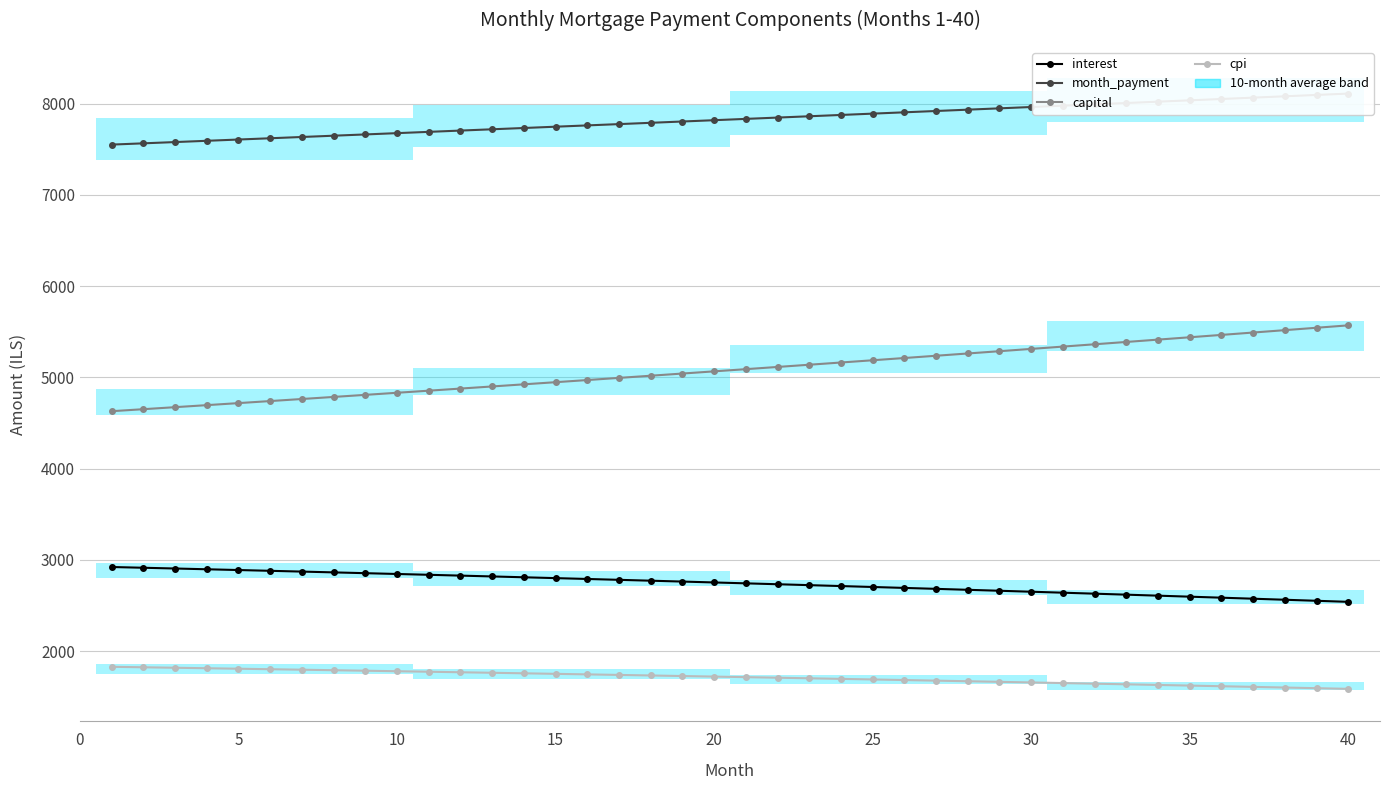

Rank the series by their average value, from highest to lowest.

month_payment, capital, interest, cpi